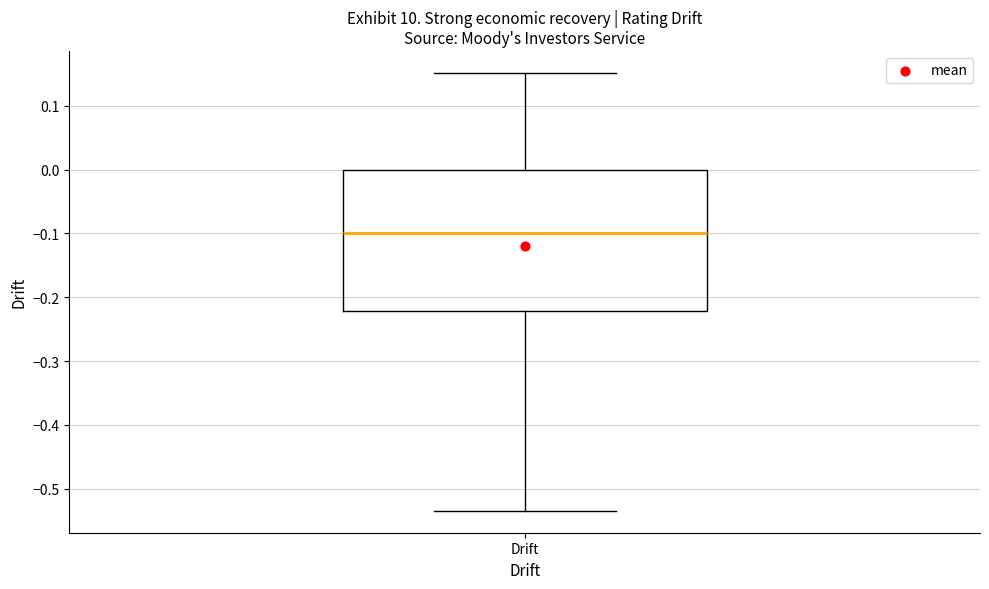

Where is the lower edge of the box for Drift on the y-axis? The values are not printed on the chart, so give them approximately, as read against the axis.

-0.22